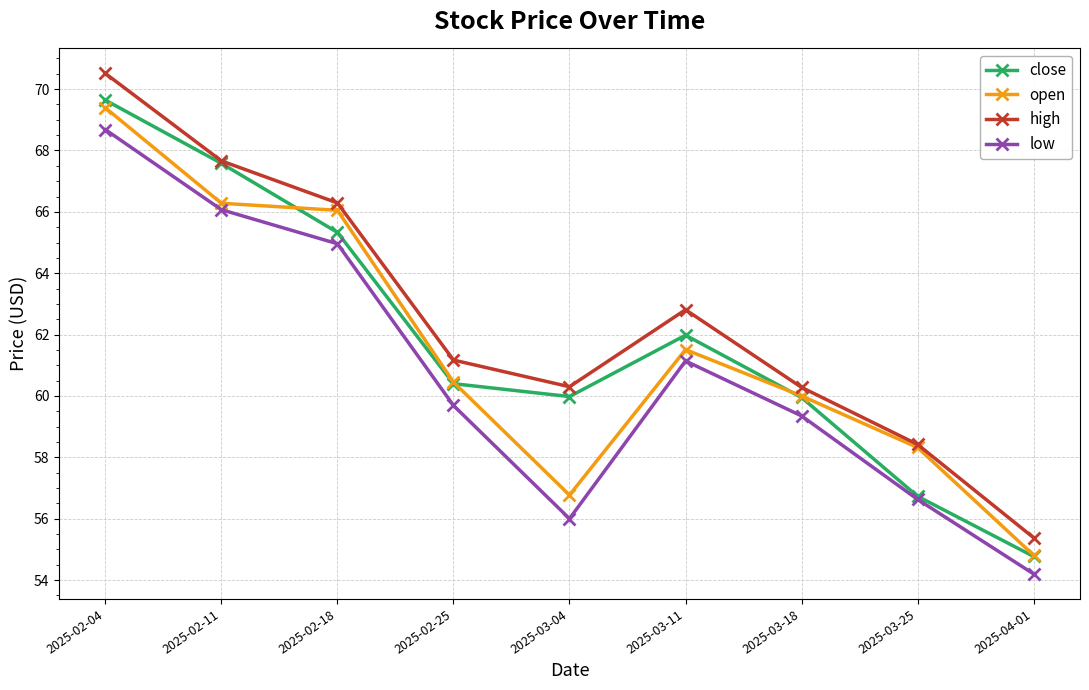

What is the greatest value displayed?

70.5